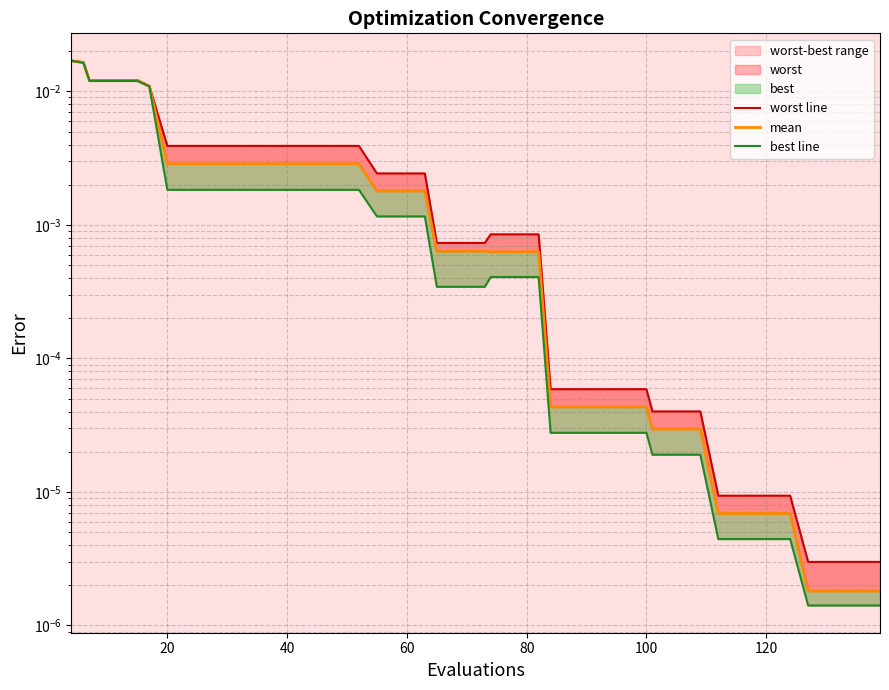

List the series in order of their overall mean, lowest first.

best line, mean, worst line